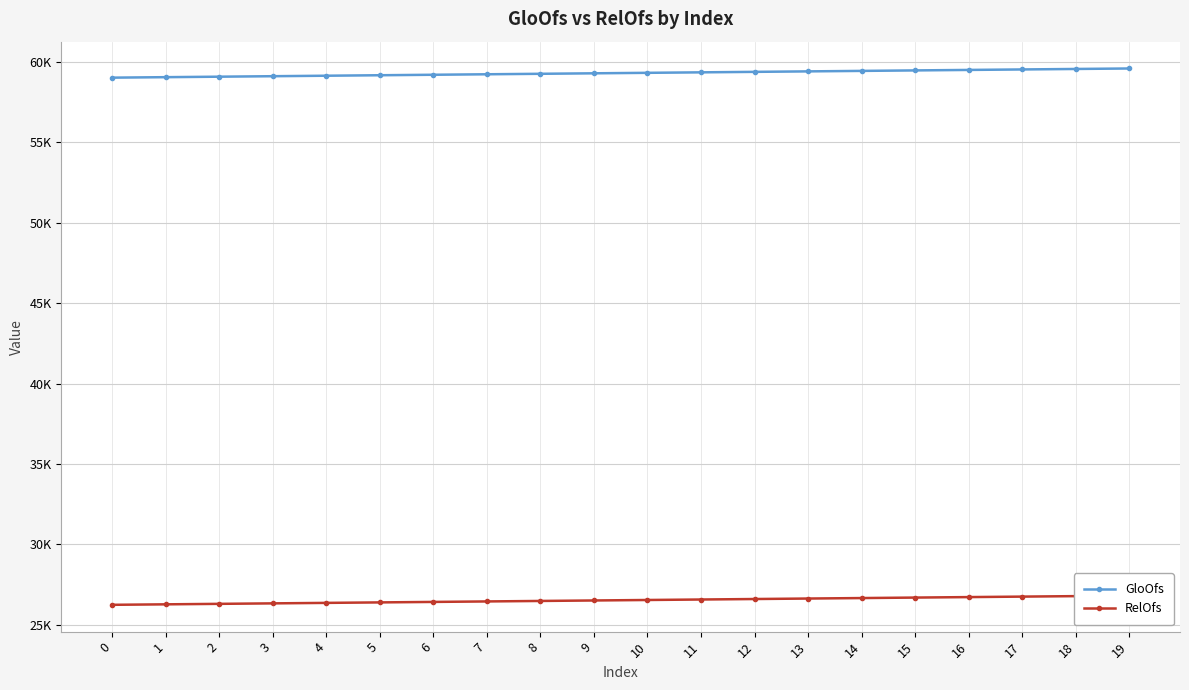

Which series changed the most between 7 and 19?

GloOfs